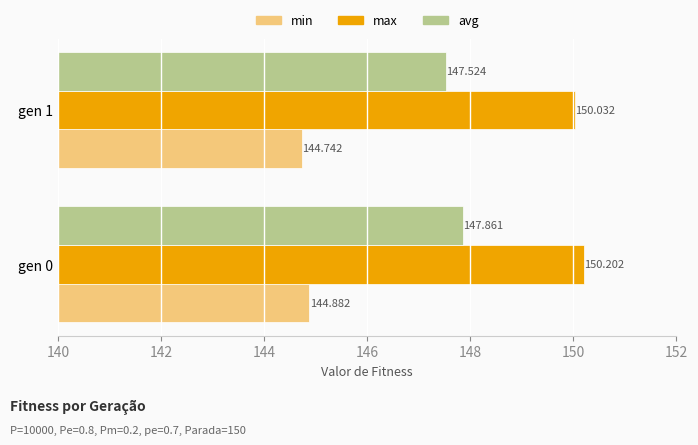

Is the value of min at gen 1 greater than the value of max at gen 0?

No